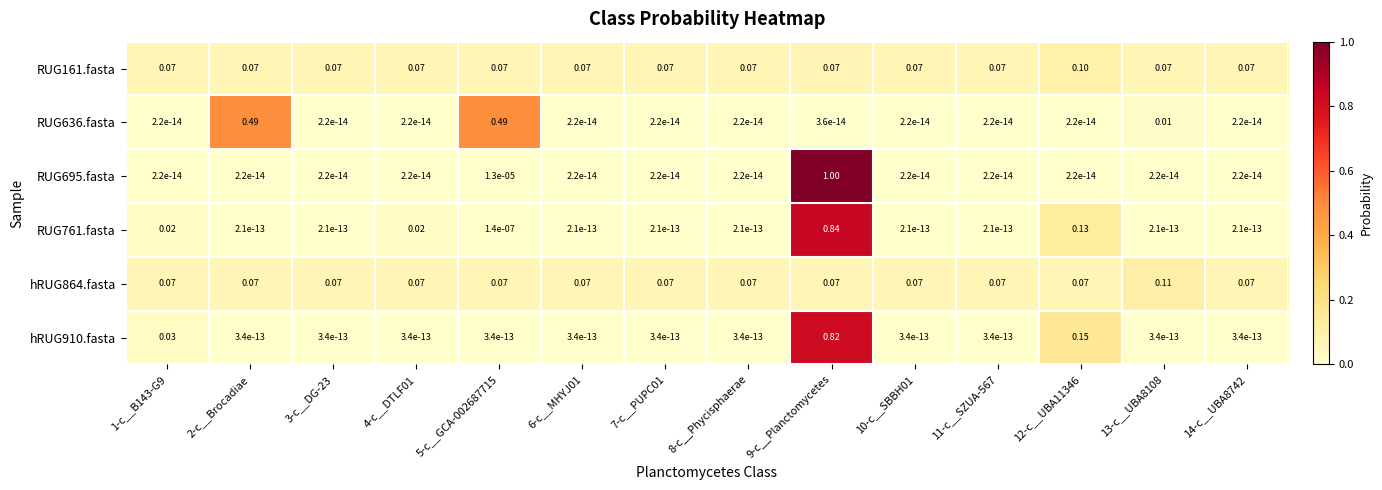

What is the total value across all series at 9-c__Planctomycetes?

2.8